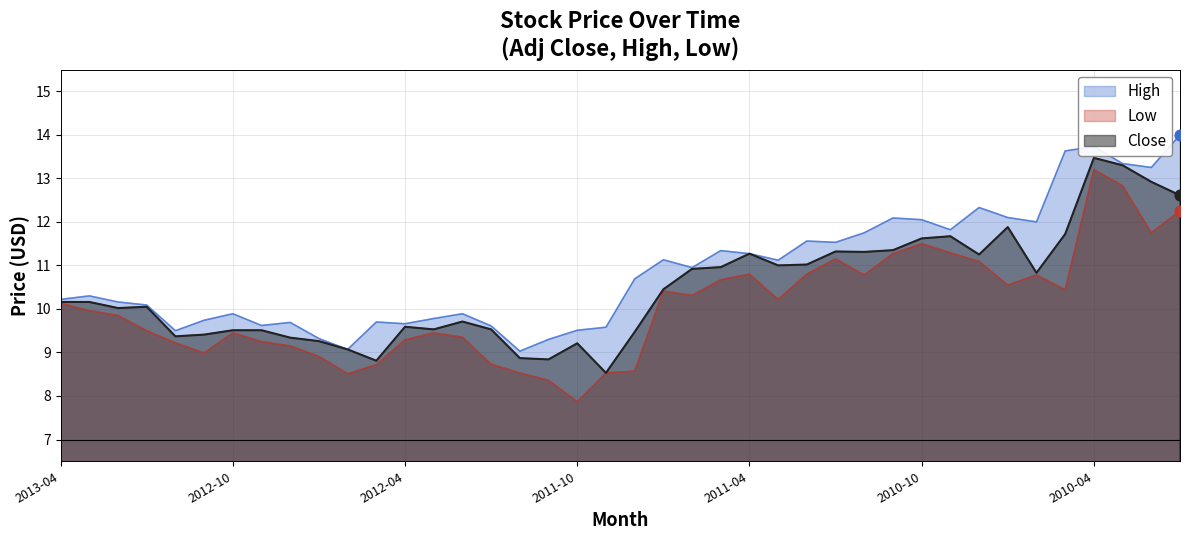

Which series has the largest total across all categories?

High